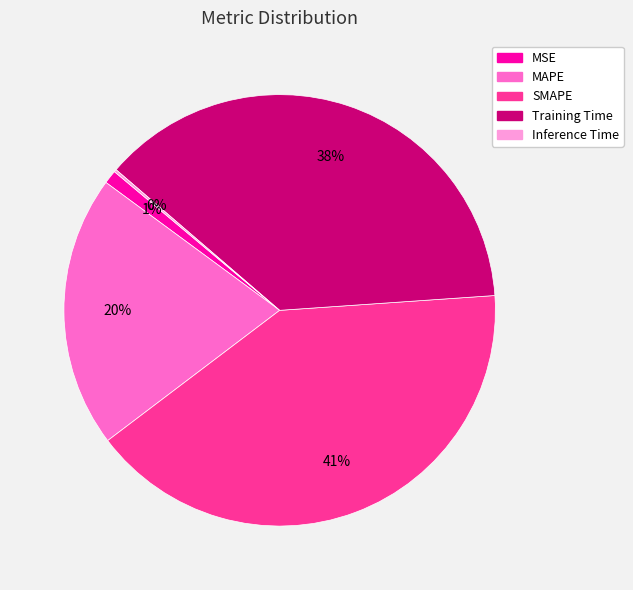

Does SMAPE account for over 50% of the chart?

No